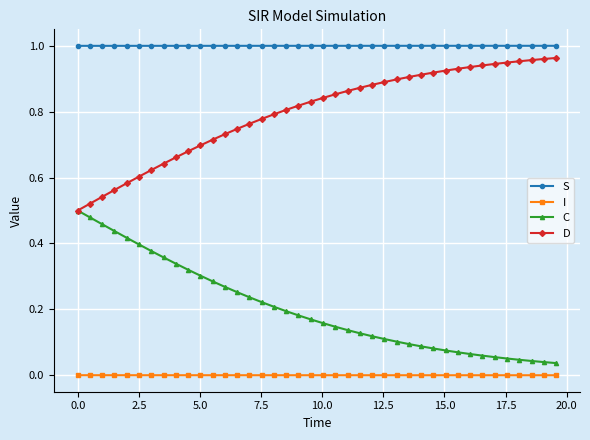

True or false: S and C intersect in this chart.

False